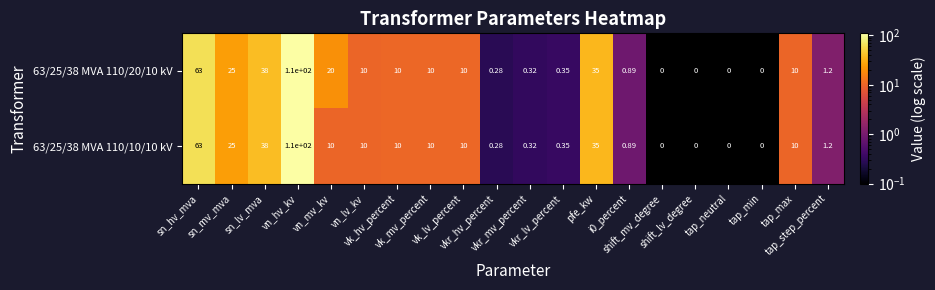

Count the number of categories in the chart.

20